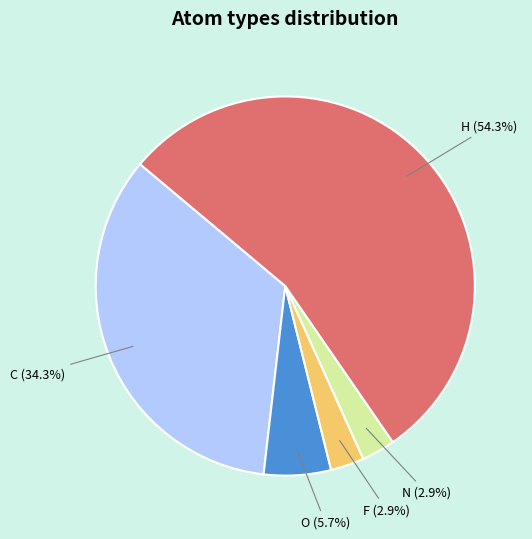

Count the number of slices in the pie.

5